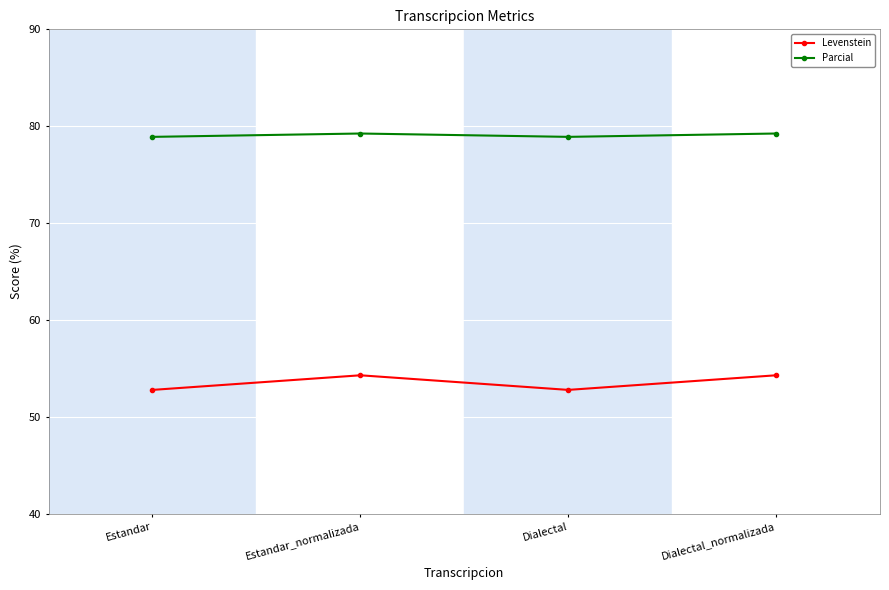

Is it true that Parcial equals 79.2 at Estandar_normalizada?

True